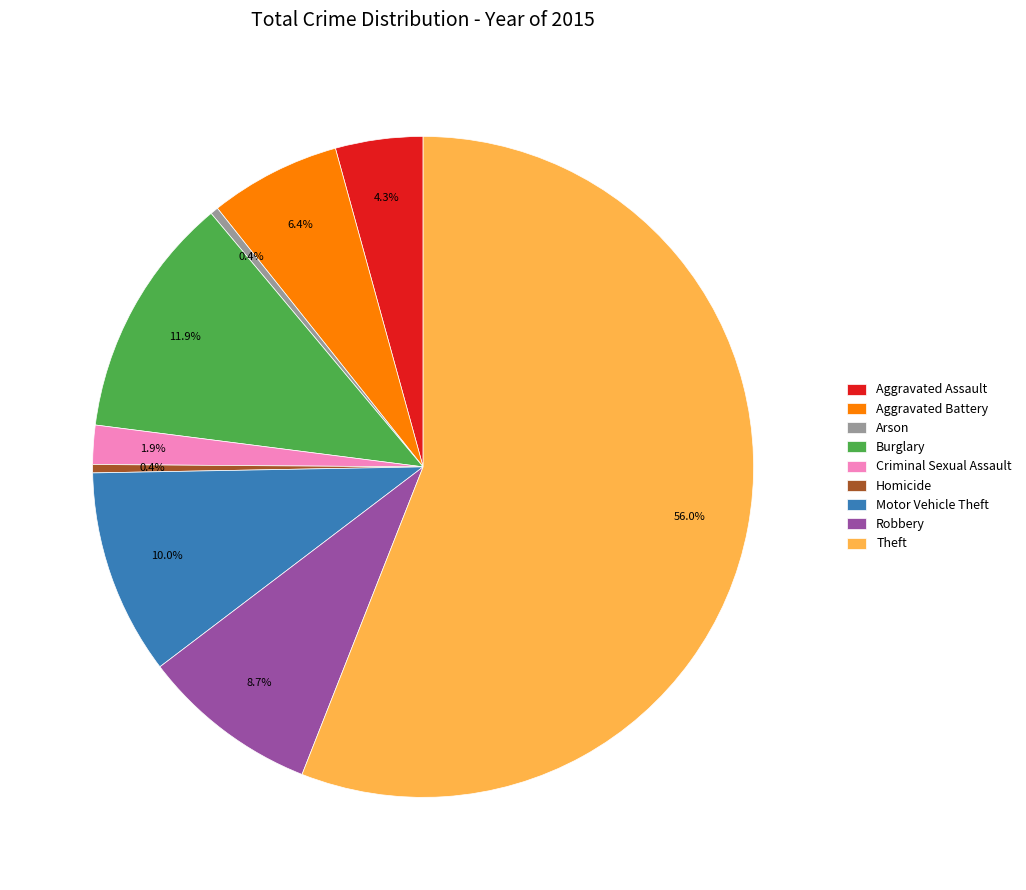

Is there a majority slice in this chart?

Yes